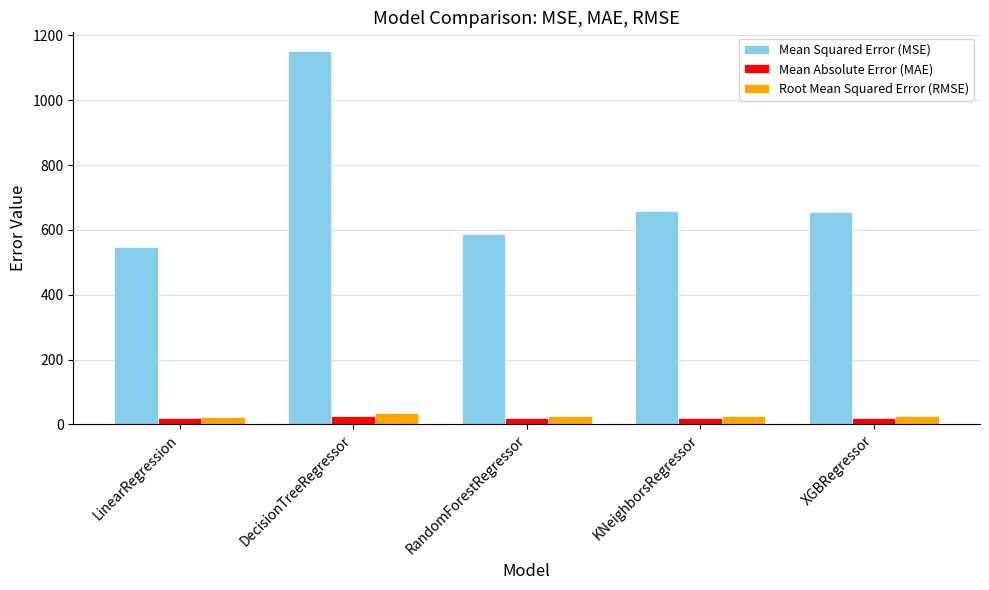

What is the sum of all Mean Absolute Error (MAE) values?

103.4